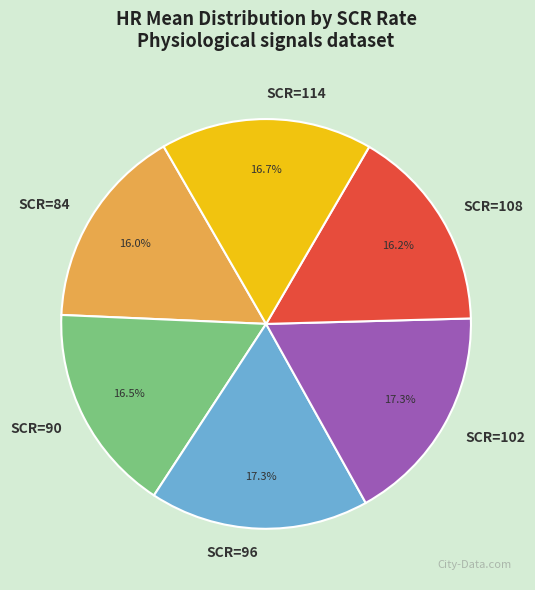

Is there any slice that represents more than half of the pie?

No